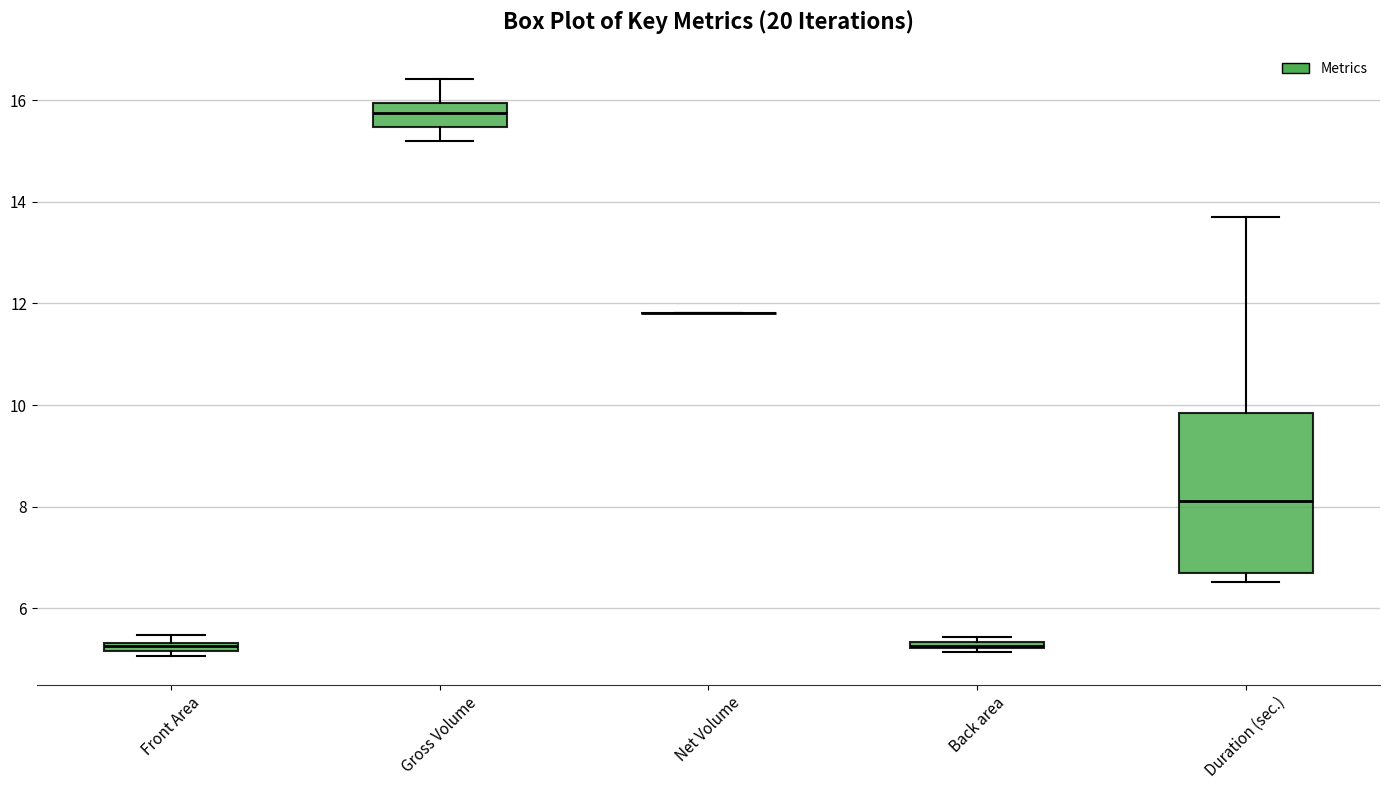

Which box is the tallest, from its lower edge to its upper edge?

Duration (sec.)